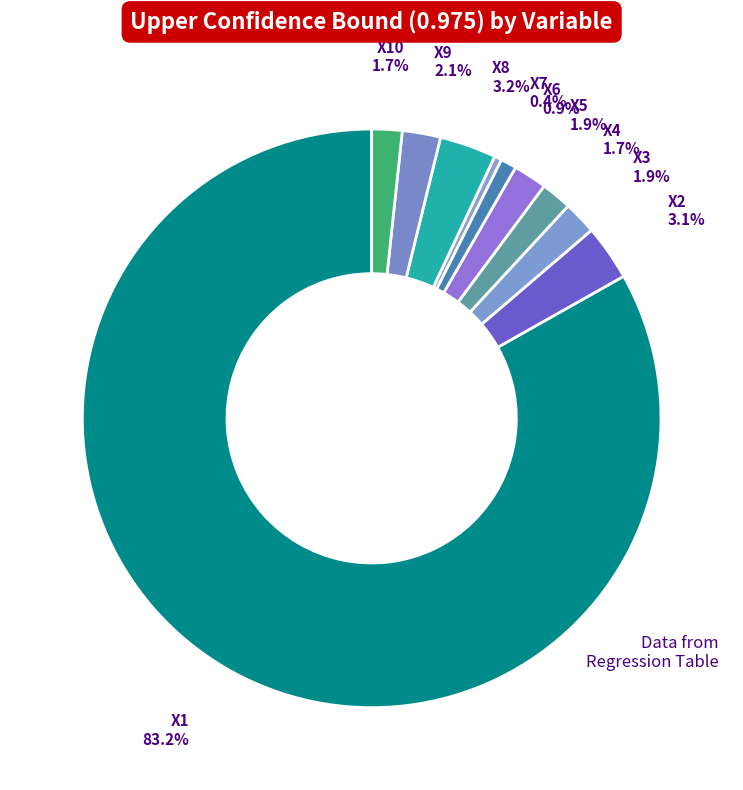

True or false: X1 accounts for 98% of the total.

False